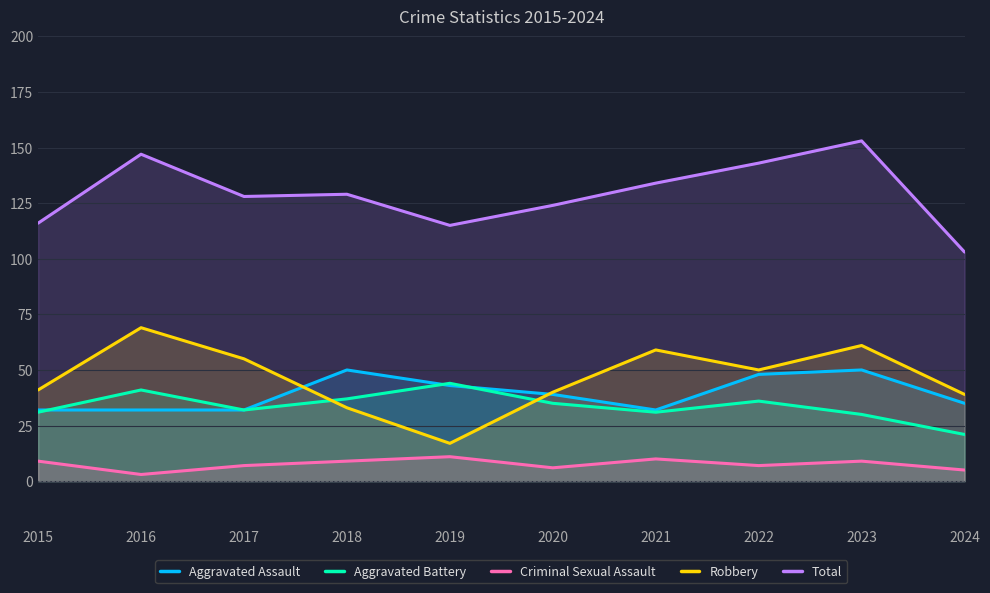

Count the Aggravated Assault values in the range 32 to 48.

8